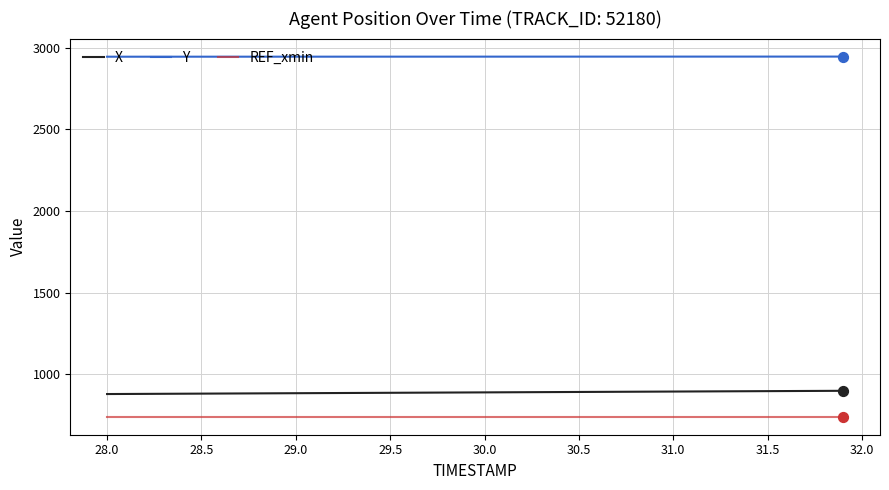

Rank the series by their maximum value, from lowest to highest.

REF_xmin, X, Y